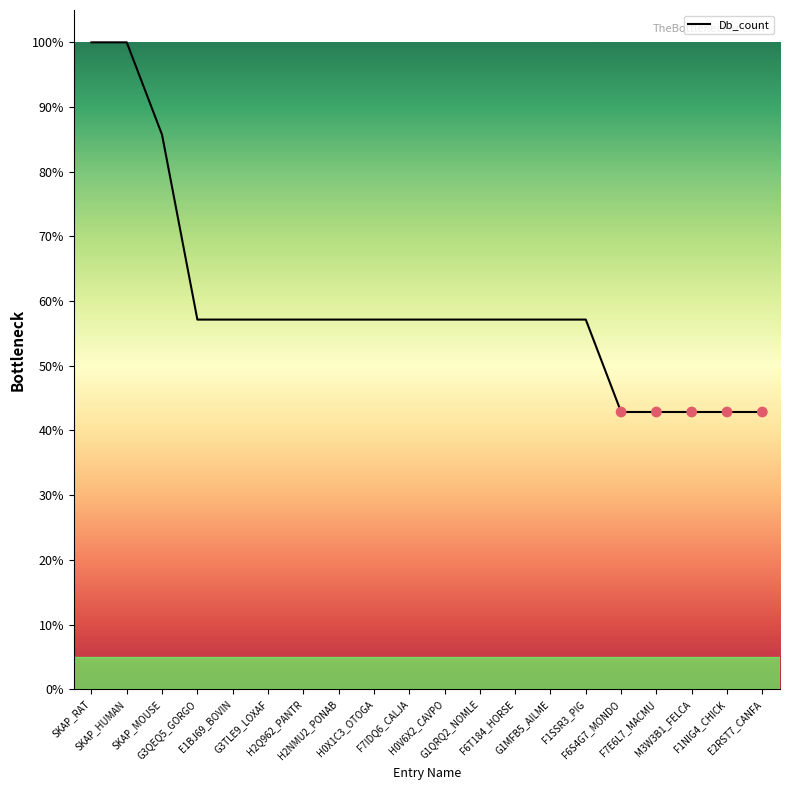

What is the maximum value shown in the chart?

100.0